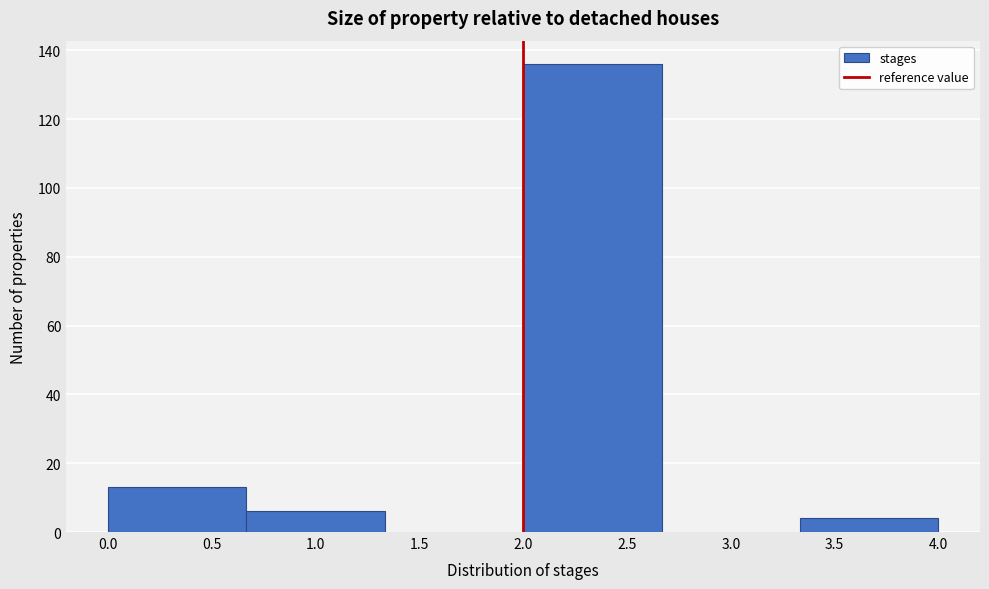

Over which range of the x-axis is the bar tallest?

2.00 to 2.65